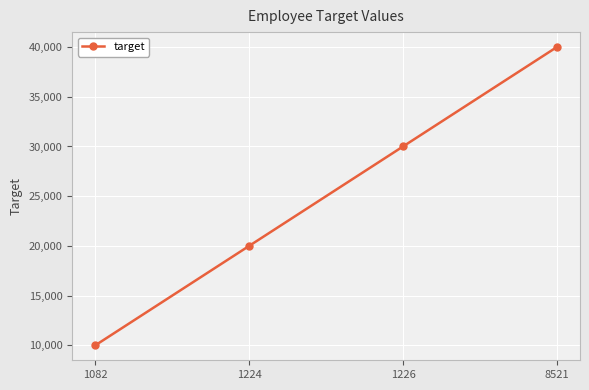

How many lines are shown in the chart?

1